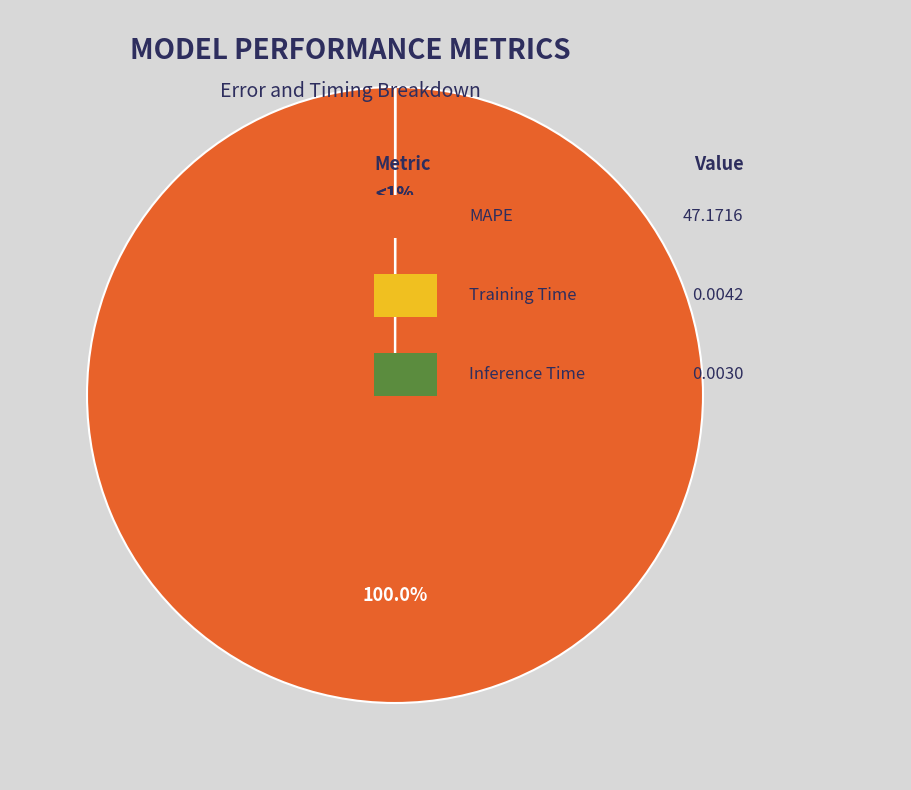

Count the number of slices in the pie.

3